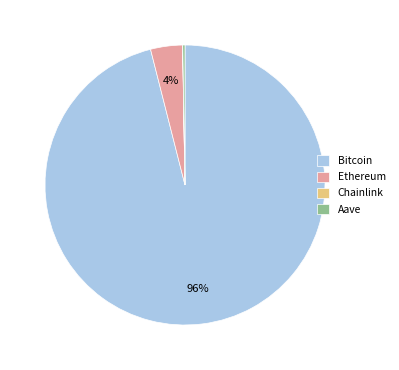

Does any single category account for the majority?

Yes